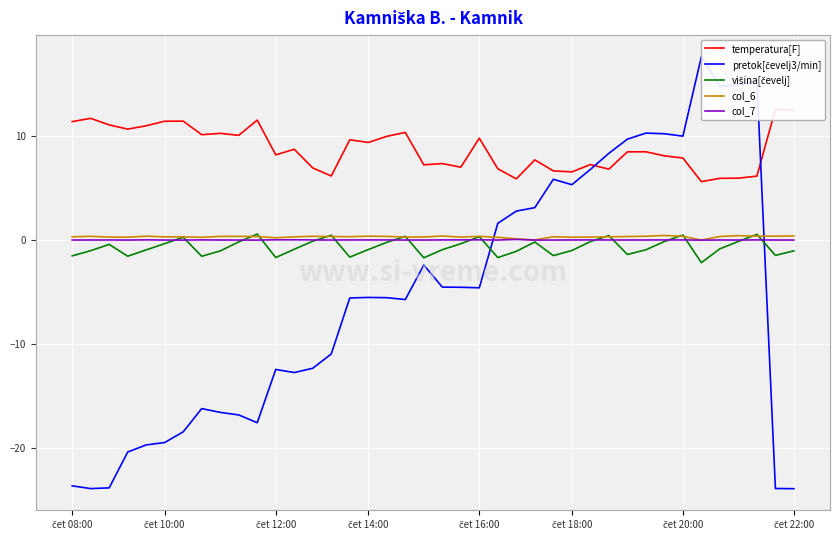

What is the label of the 40th point from the left?

čet 22:00